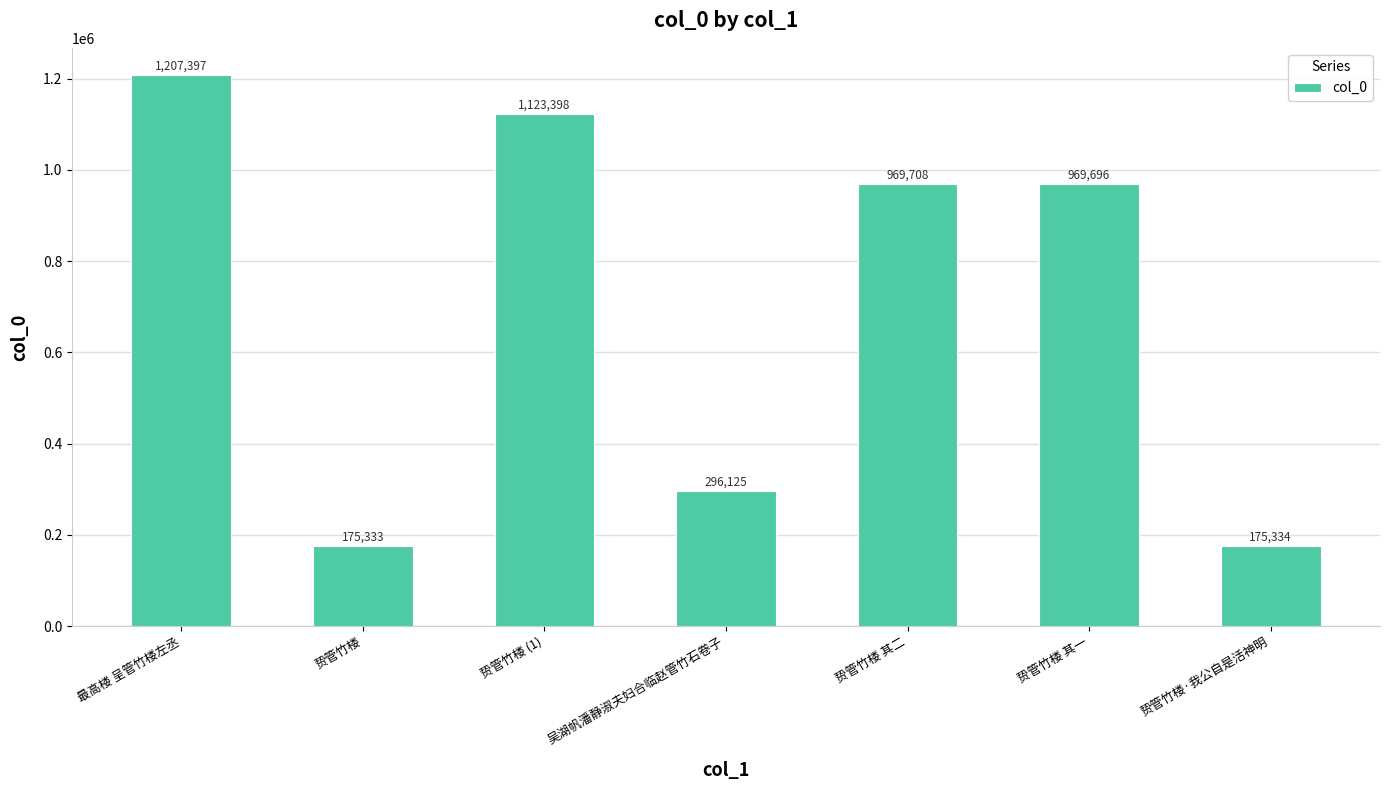

What is the difference between the second highest and minimum values?

948065